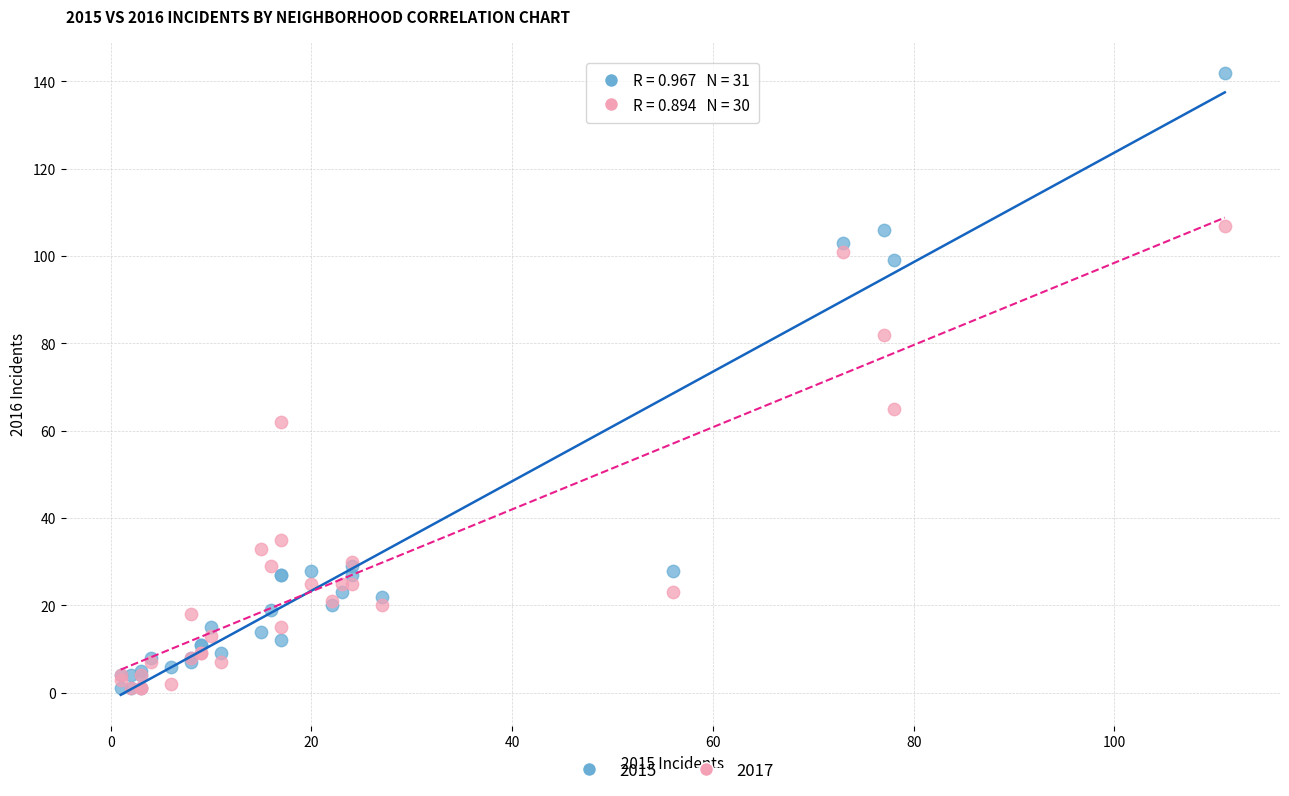

Which series reaches the maximum Y coordinate?

2015